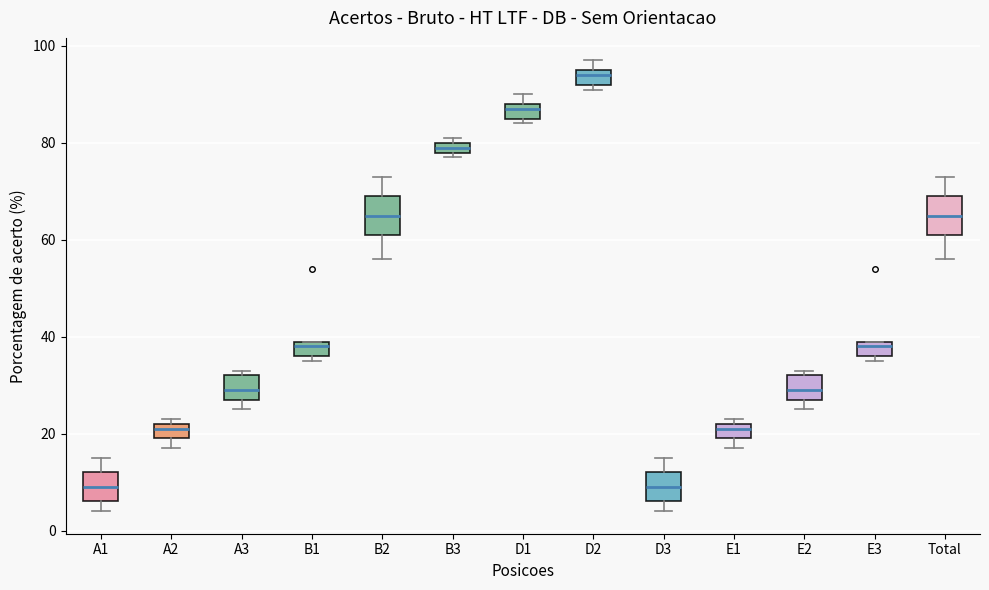

Which box has the highest median line?

D2